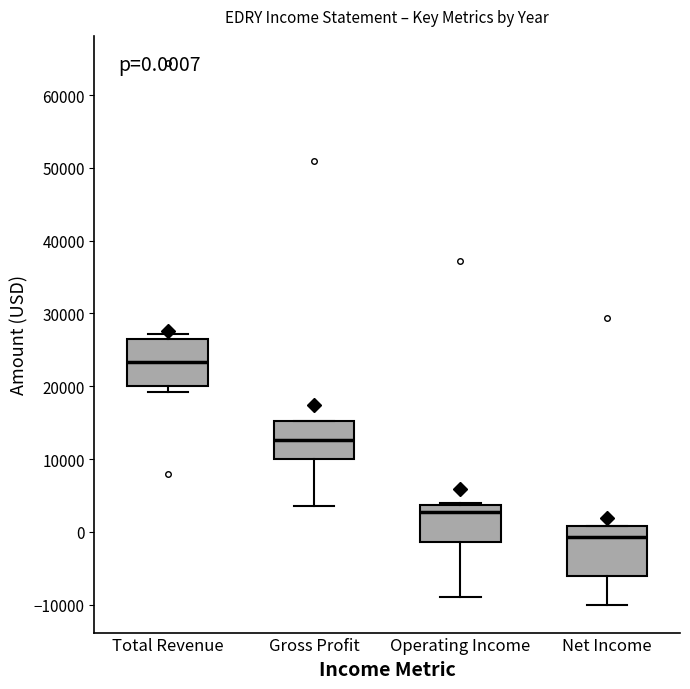

Which box's median line is the lowest?

Net Income